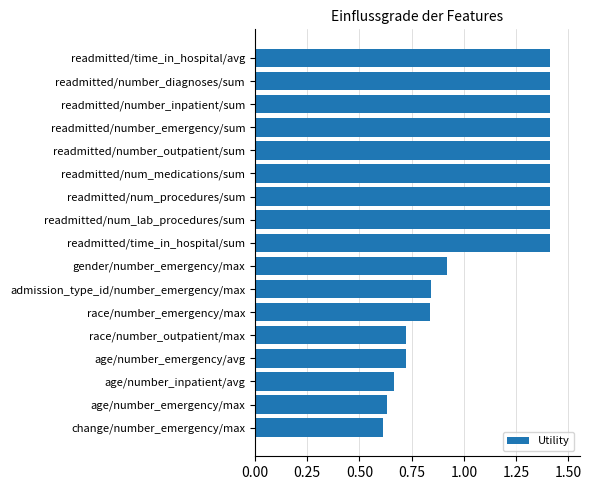

How many series are shown in this chart?

1